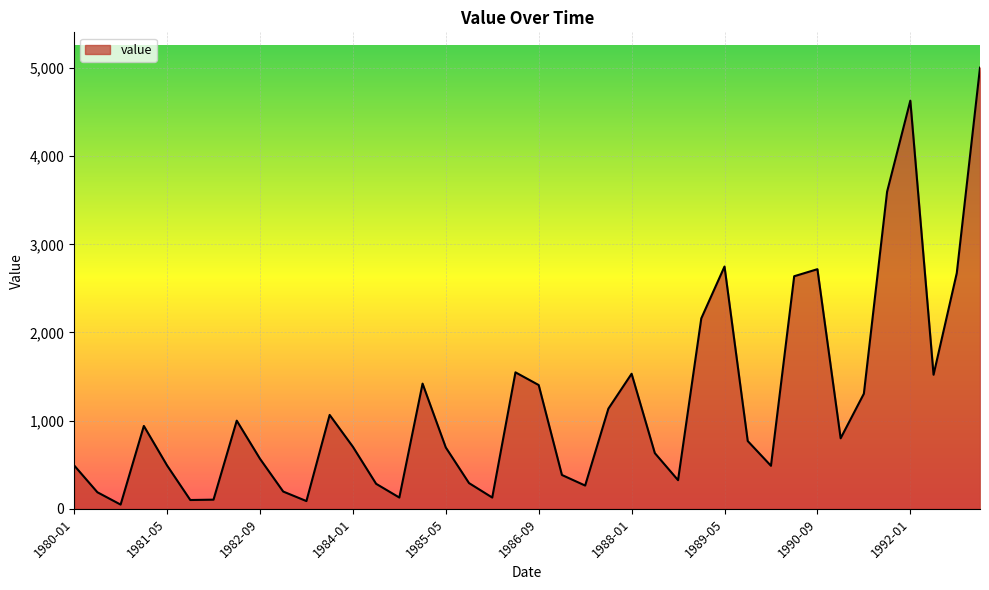

What is the difference between the maximum and minimum values?

4956